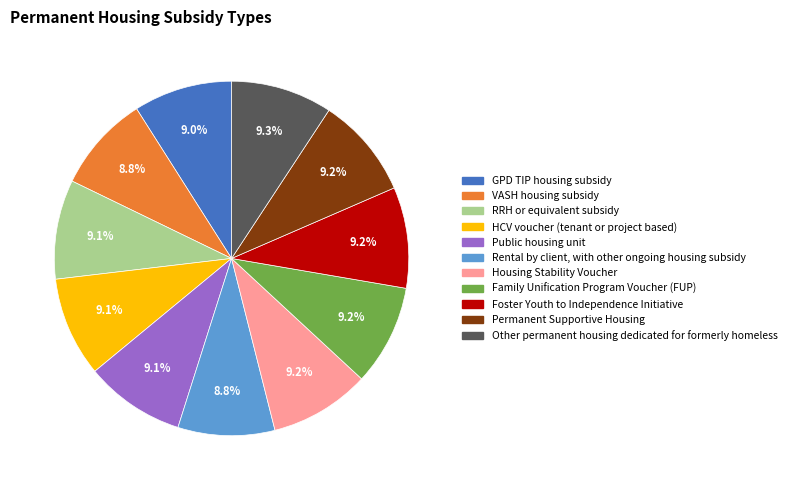

To the nearest percent, what percentage of the pie is Housing Stability Voucher?

9%